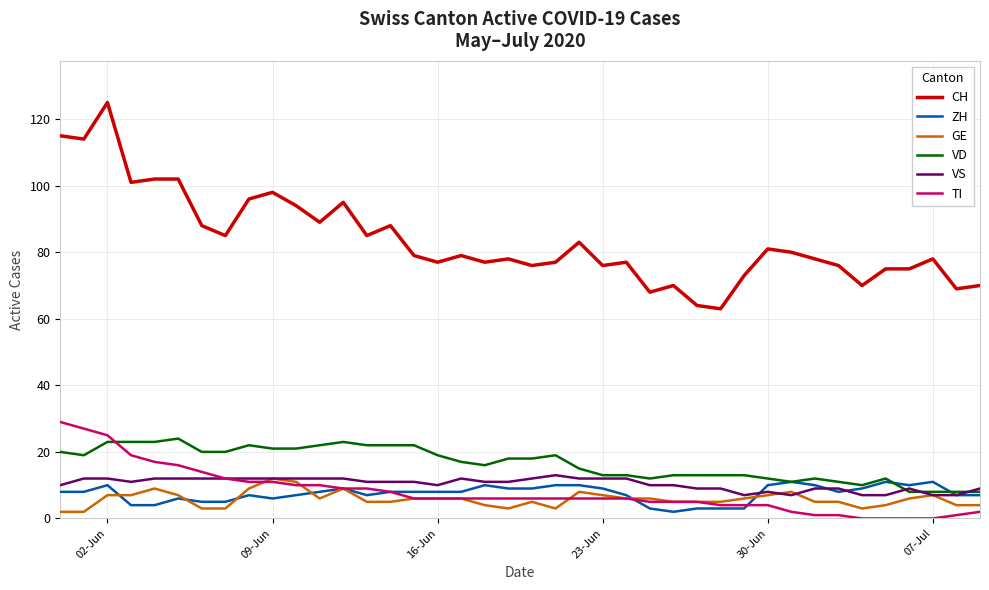

Does the chart display data point markers on the line(s)?

No